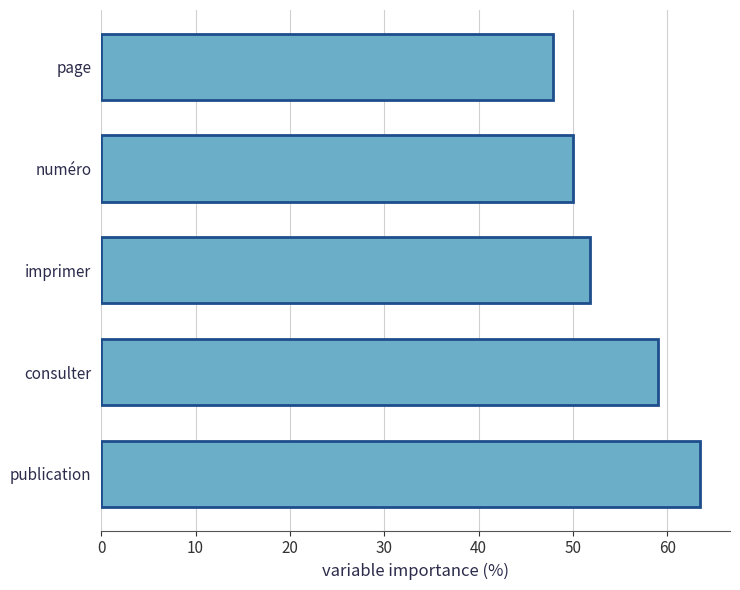

True or false: the data shows 11.1 at imprimer.

False